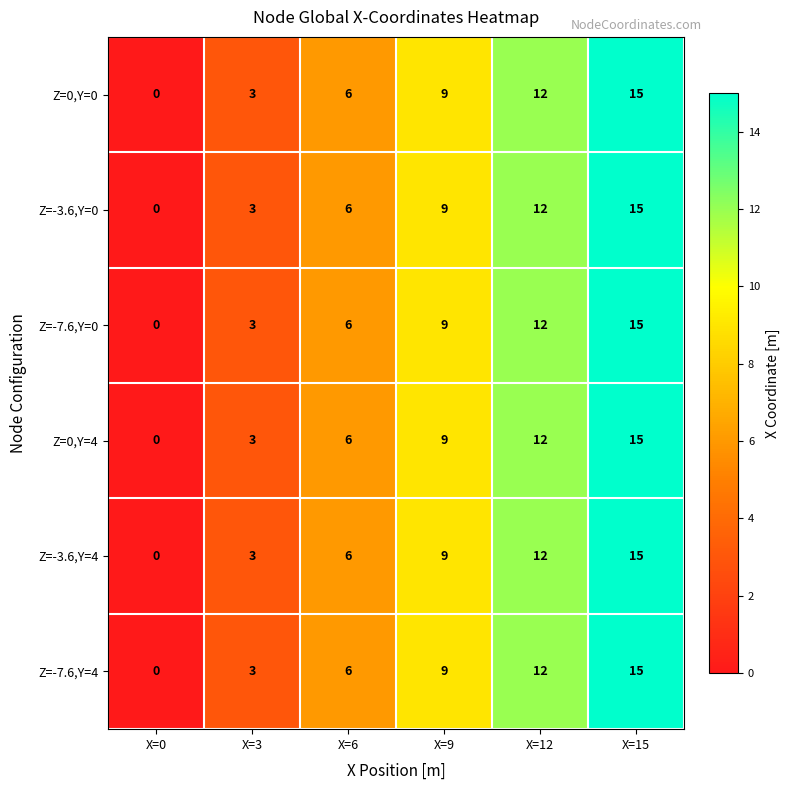

What is the maximum value shown in the chart?

15